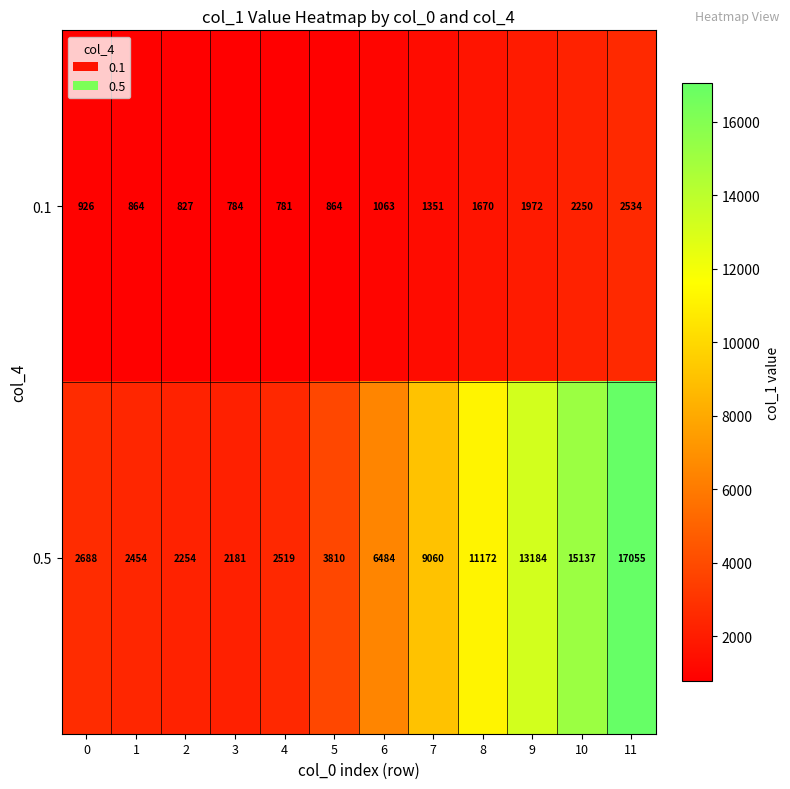

What is the difference between the 0.1 values at 4 and 1?

83